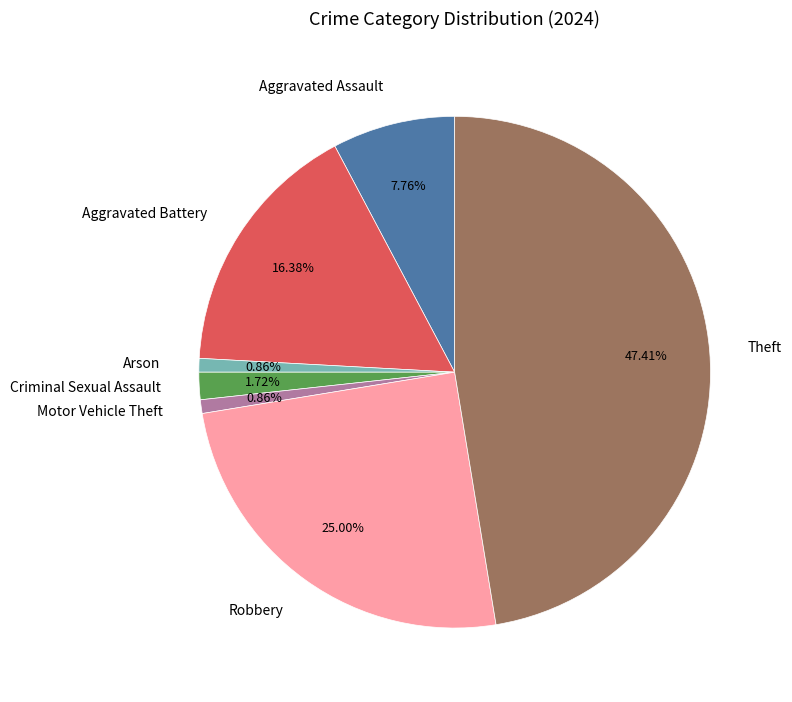

Between Motor Vehicle Theft and Robbery, which is larger?

Robbery